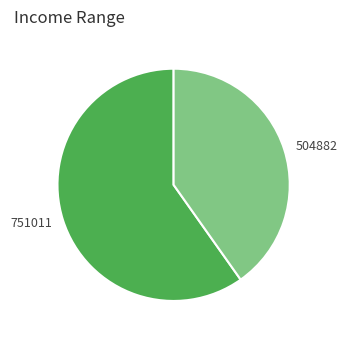

Which slice is the largest?

751011